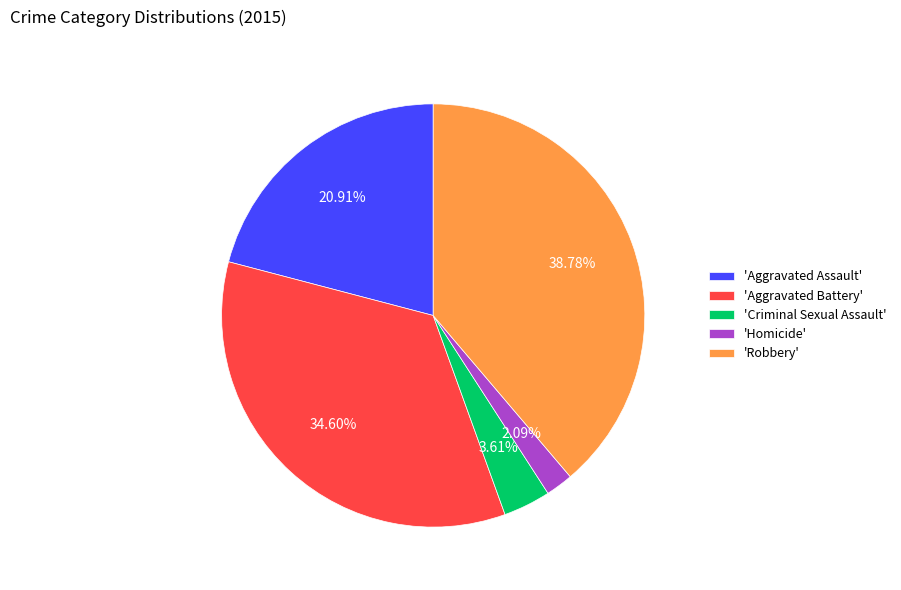

Is there a majority slice in this chart?

No